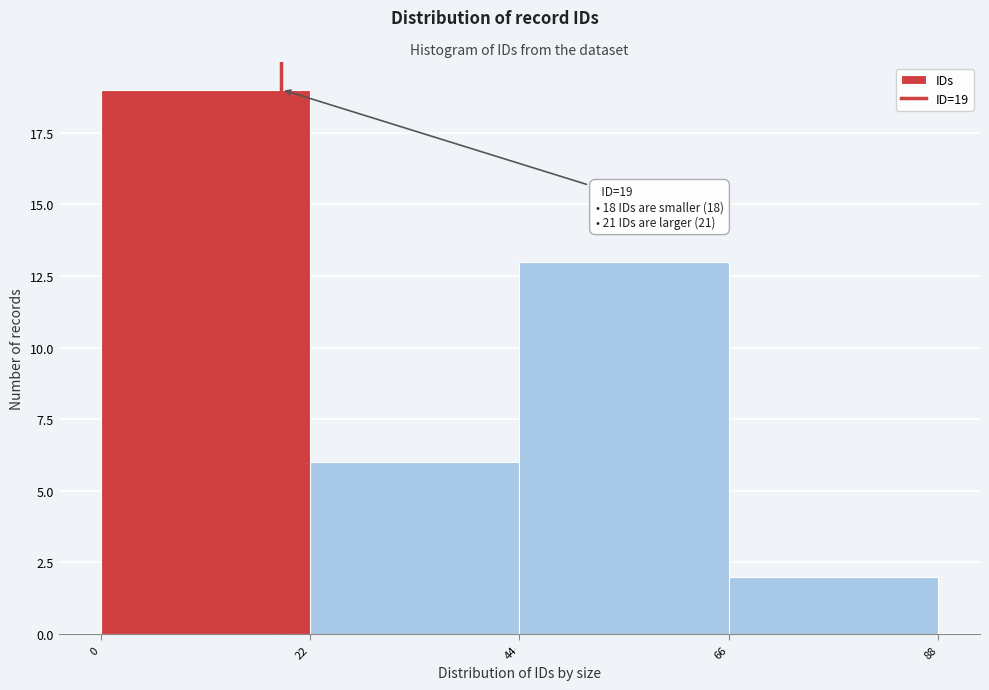

Over which range of the x-axis is the bar tallest?

0 to 22